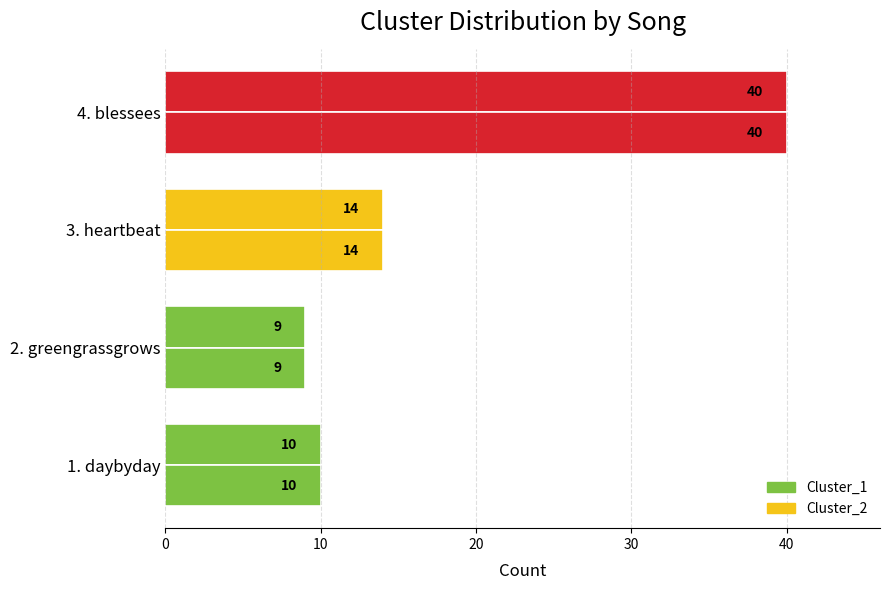

How many data points does each series have?

4